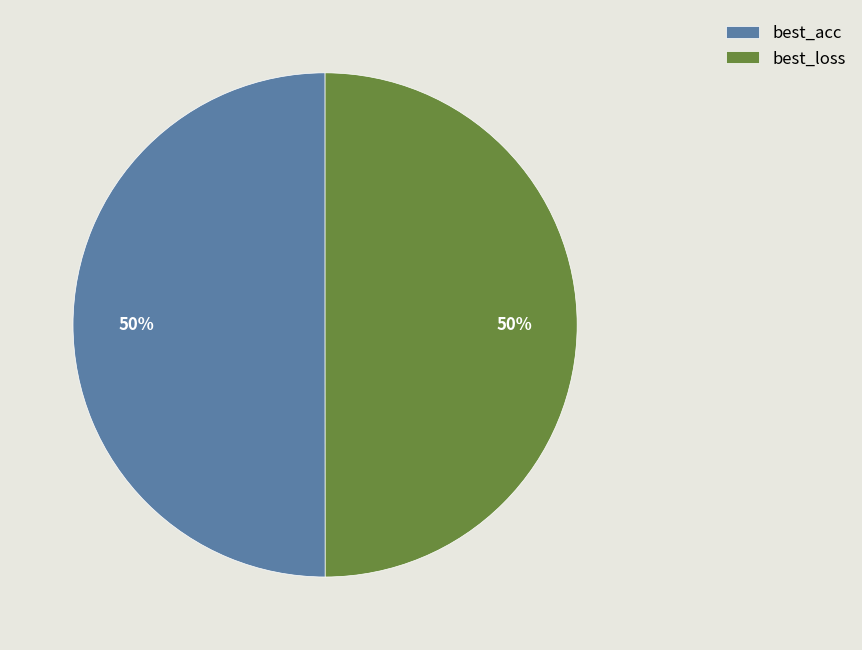

Is it true that best_acc is 50% of the pie?

True